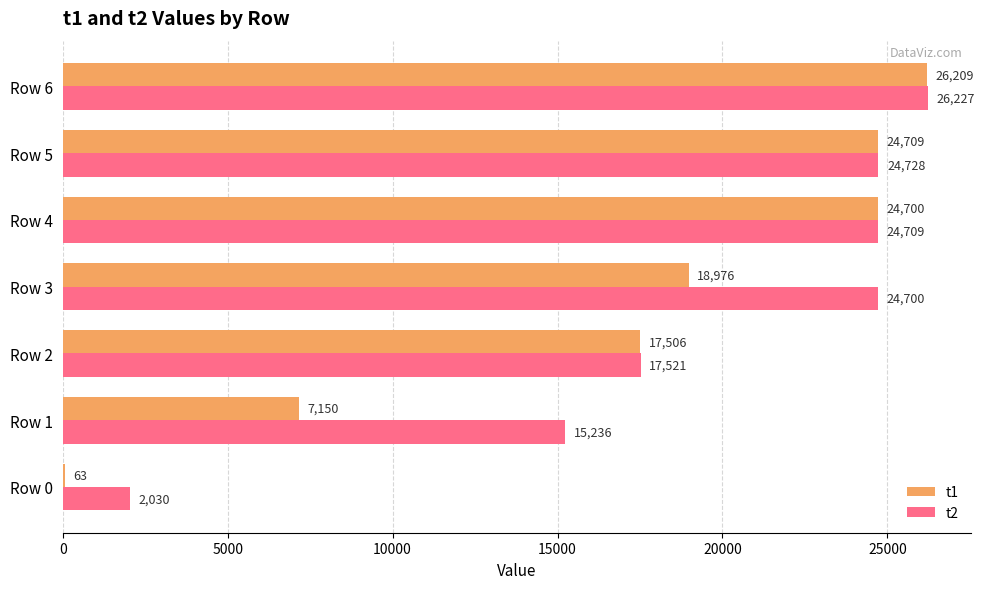

What is the total value across all series at Row 1?

22386